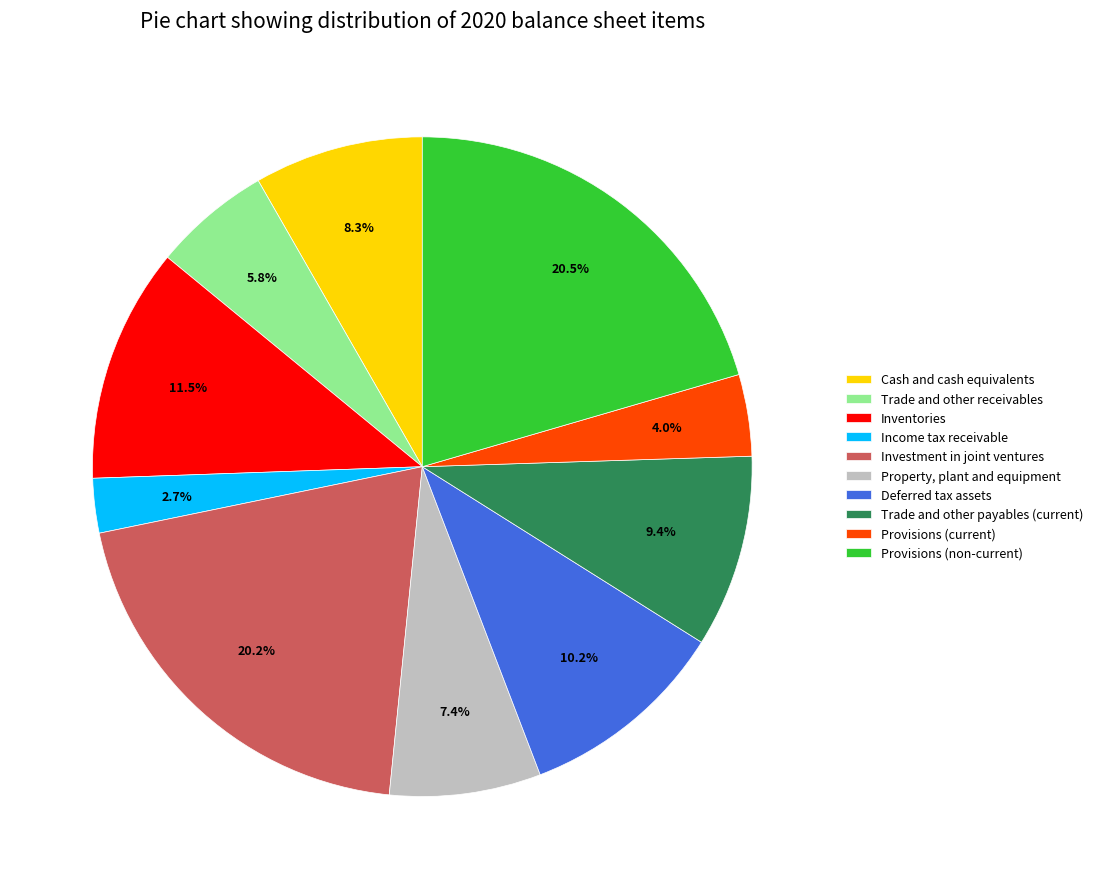

Does any single category account for the majority?

No